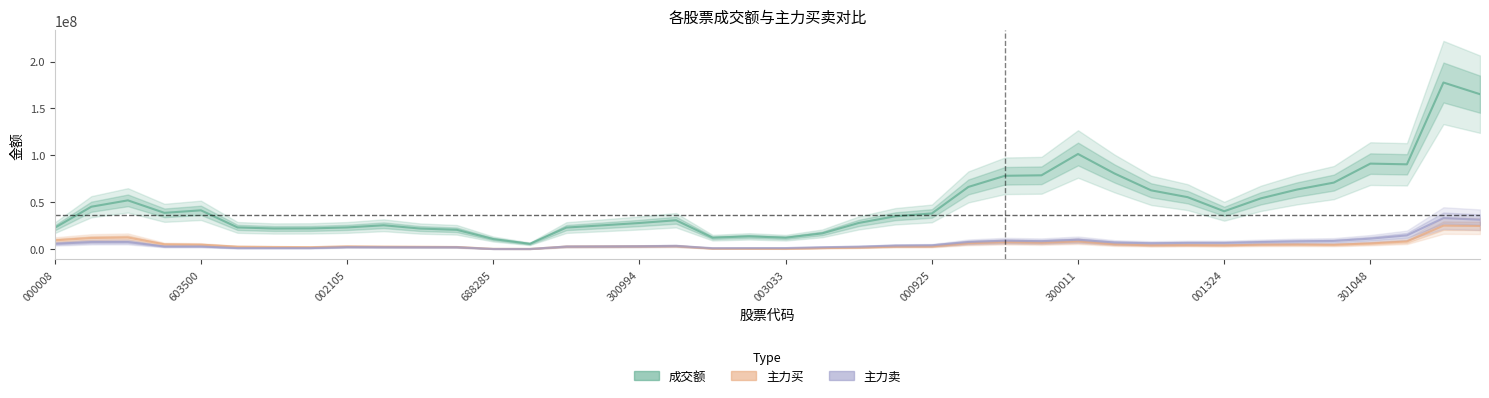

What position from the left is 38?

39